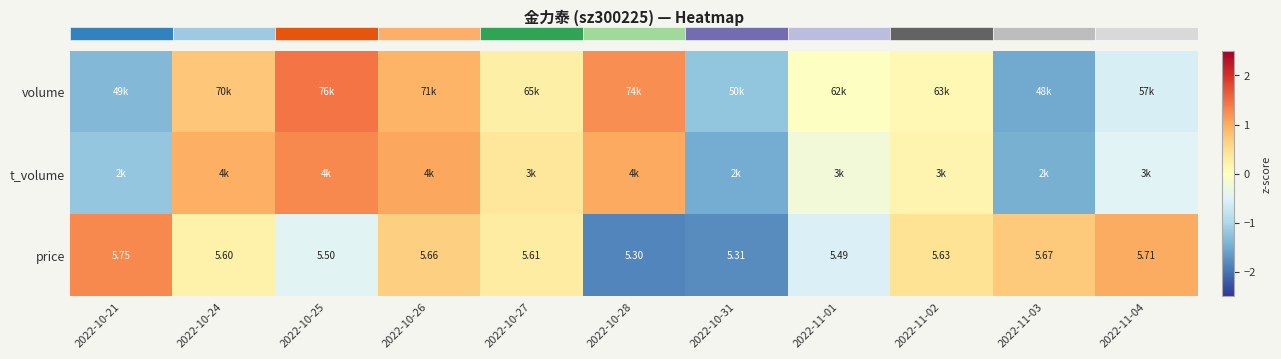

Reading left to right, transcribe all the data shown in this chart.

row_0: 2022-10-21=-1.4	2022-10-24=0.8	2022-10-25=1.4	2022-10-26=0.9	2022-10-27=0.2	2022-10-28=1.2	2022-10-31=-1.2	2022-11-01=-0.0	2022-11-02=0.1	2022-11-03=-1.5	2022-11-04=-0.6
row_1: 2022-10-21=-1.2	2022-10-24=1.0	2022-10-25=1.3	2022-10-26=1.1	2022-10-27=0.4	2022-10-28=1.0	2022-10-31=-1.5	2022-11-01=-0.2	2022-11-02=0.2	2022-11-03=-1.5	2022-11-04=-0.5
row_2: 2022-10-21=1.3	2022-10-24=0.2	2022-10-25=-0.5	2022-10-26=0.7	2022-10-27=0.3	2022-10-28=-1.9	2022-10-31=-1.8	2022-11-01=-0.5	2022-11-02=0.4	2022-11-03=0.7	2022-11-04=1.0